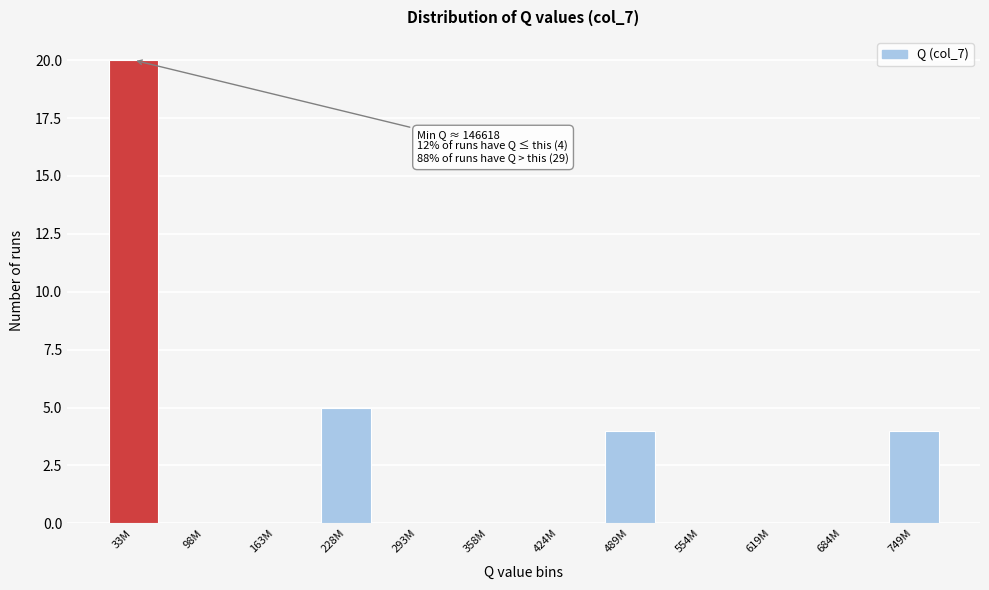

Reading left to right, what are all the values shown in this chart?

33M=20	98M=0	163M=0	228M=5	293M=0	358M=0	424M=0	489M=4	554M=0	619M=0	684M=0	749M=4